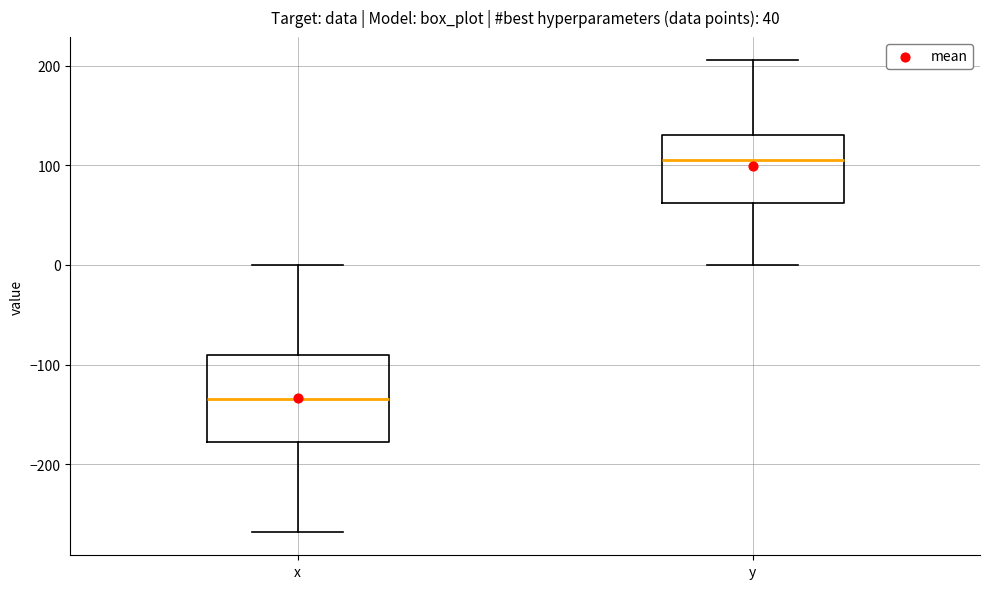

Where does the lower whisker of the box for x end on the y-axis? The values are not printed on the chart, so give them approximately, as read against the axis.

-270